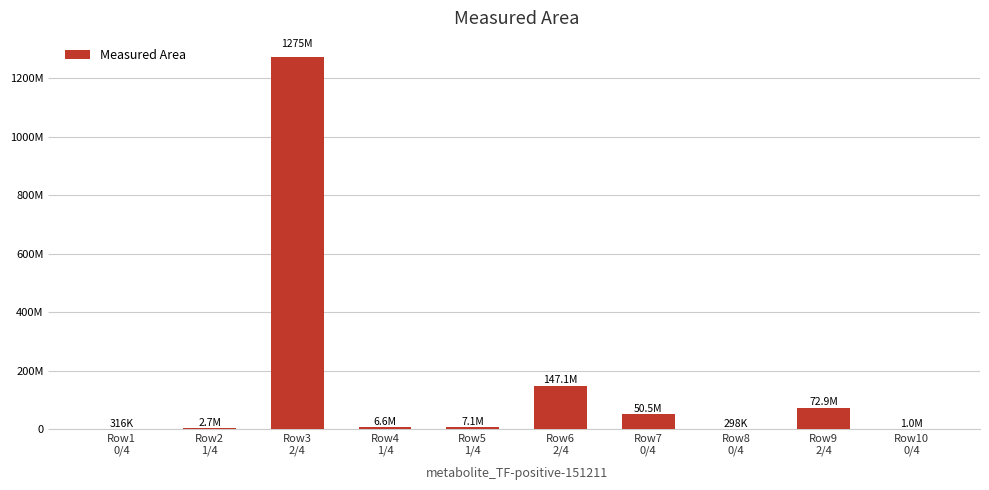

What is the smallest value displayed?

298201.6